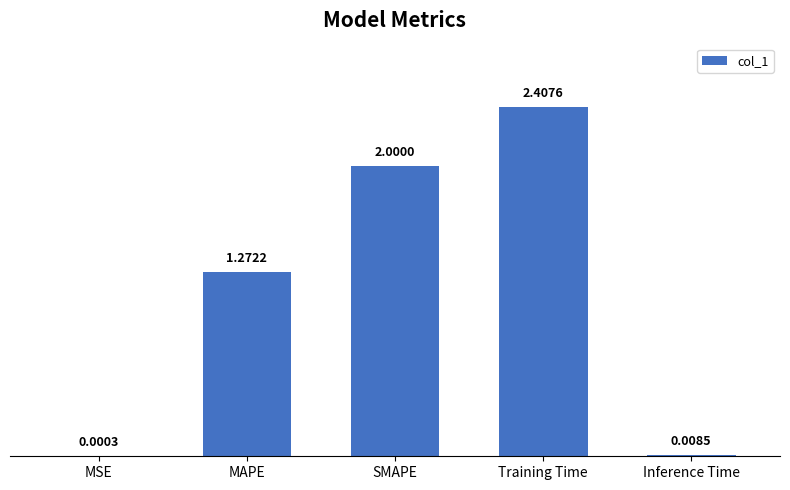

What is the sum of all values?

5.7